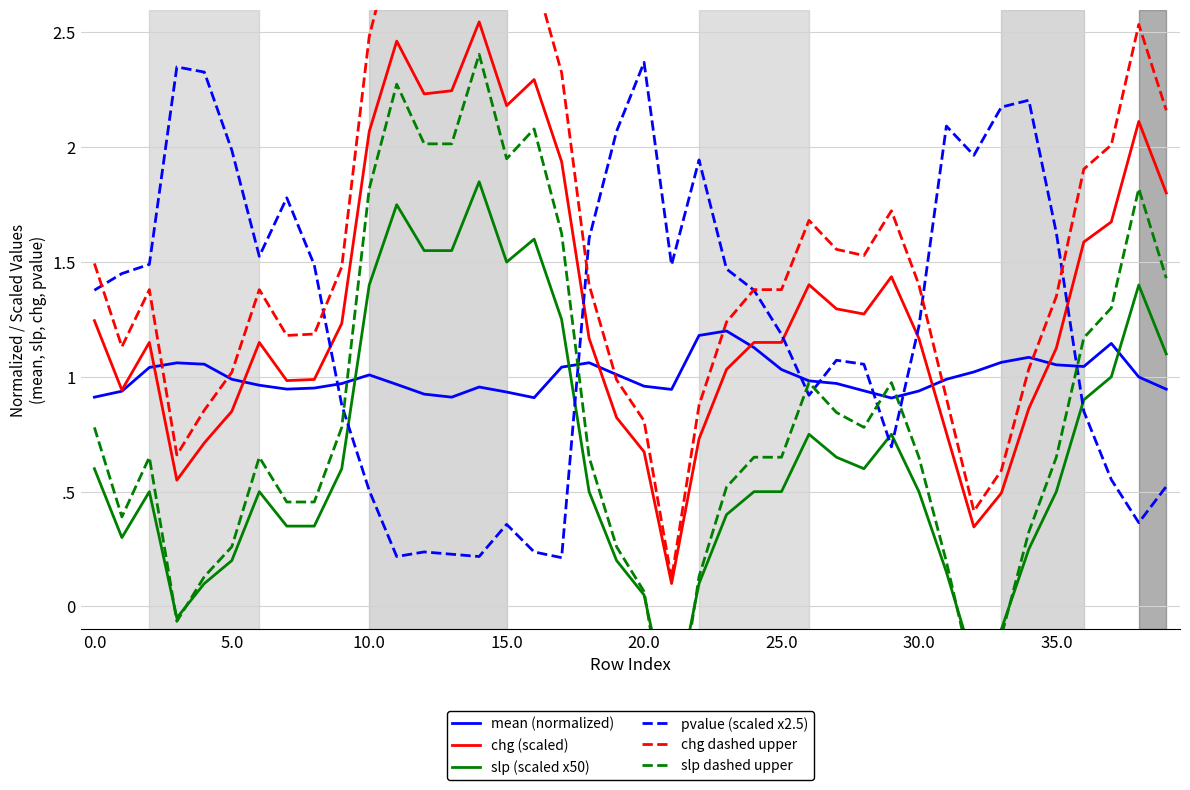

Rank the series at 23 from highest to lowest value.

pvalue (scaled x2.5), chg dashed upper, mean (normalized), chg (scaled), slp dashed upper, slp (scaled x50)